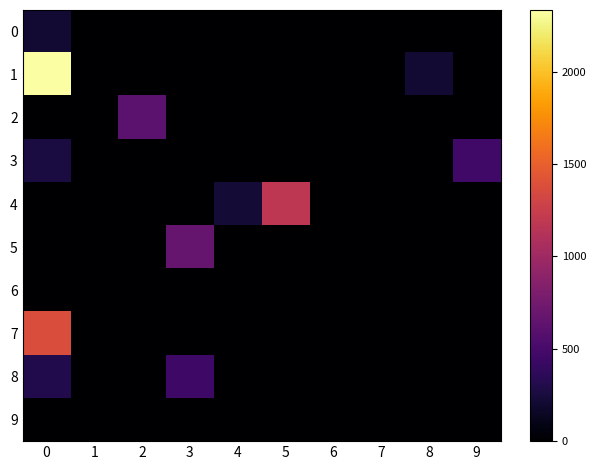

What is the difference between the highest and lowest values at 4?

221.6